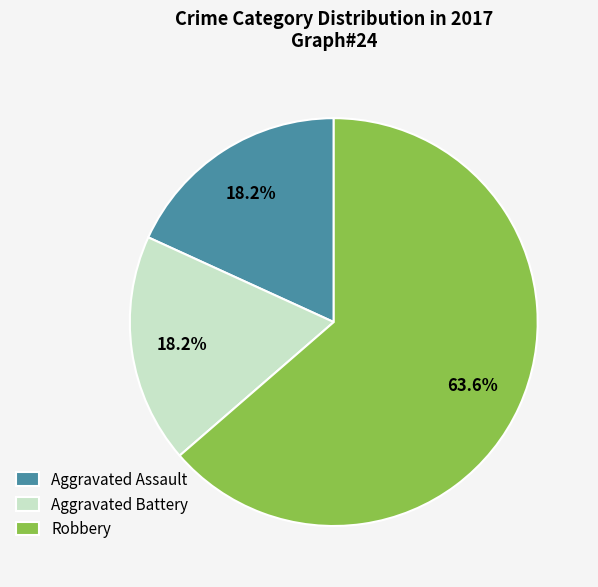

Which slice is the largest?

Robbery